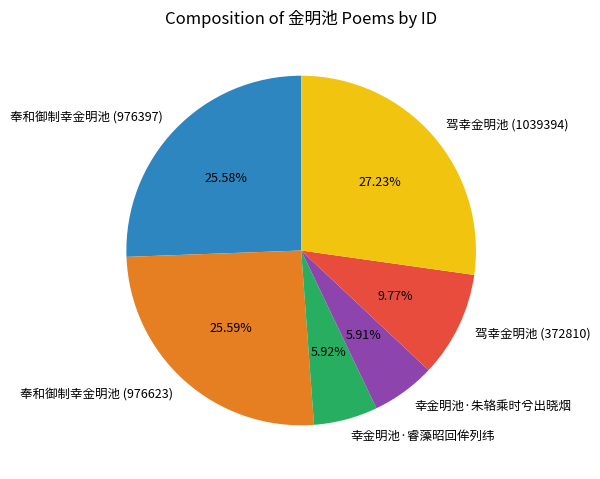

What portion of the pie excludes 驾幸金明池 (1039394)?

72.8%